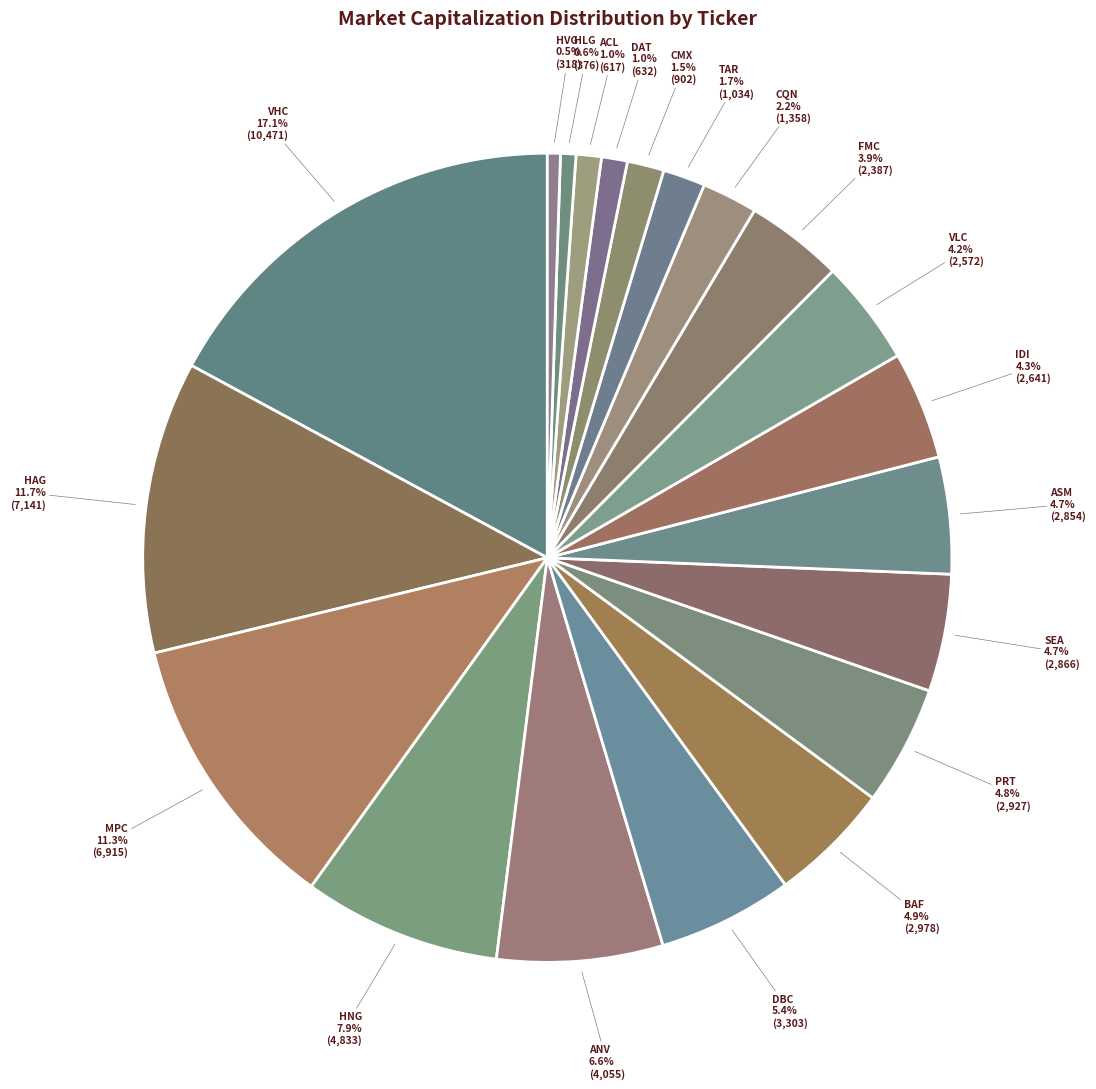

How many slices are in this pie chart?

20